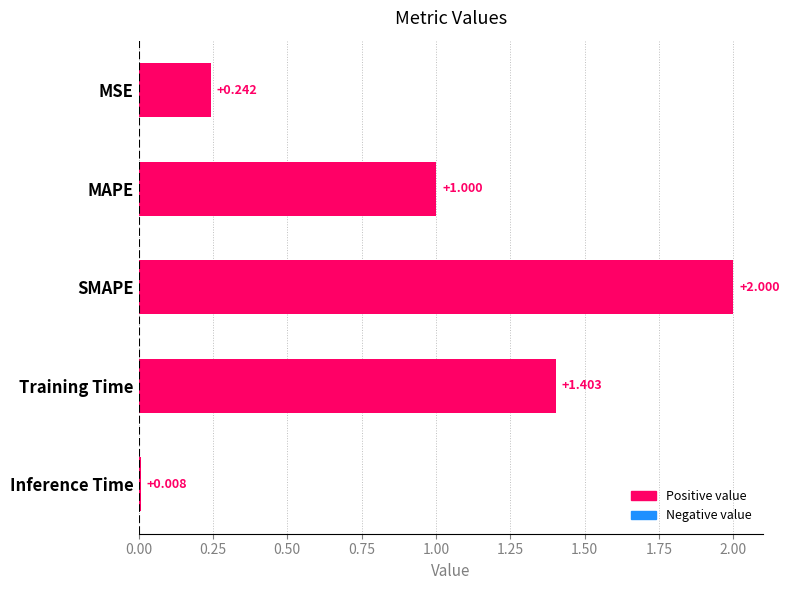

Does the chart contain stacked bars?

No